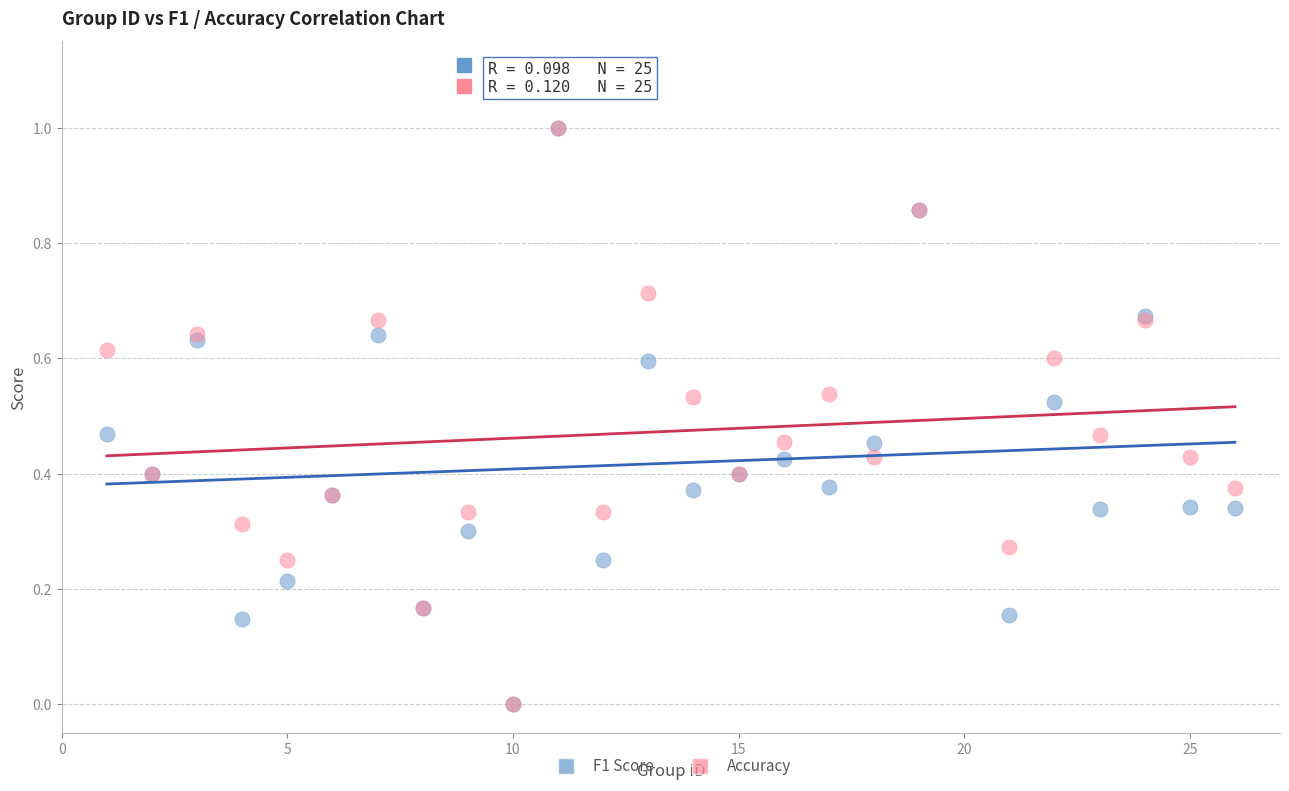

What are all the series names shown in the legend?

F1 Score, Accuracy